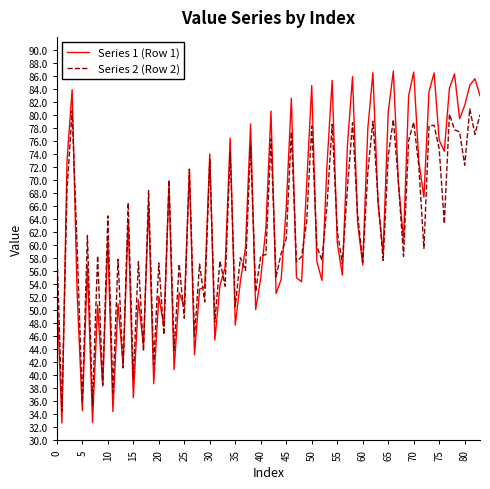

What is the highest value of the Series 1 (Row 1) series?

86.7